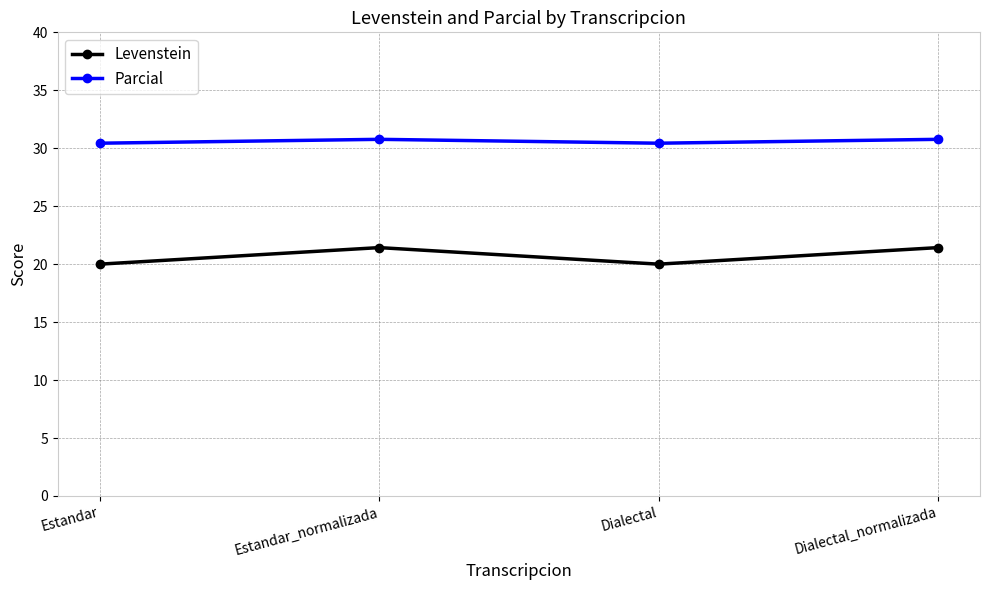

Reading left to right, what are all the values shown in this chart?

Levenstein: 20.0	21.4	20.0	21.4
Parcial: 30.4	30.8	30.4	30.8